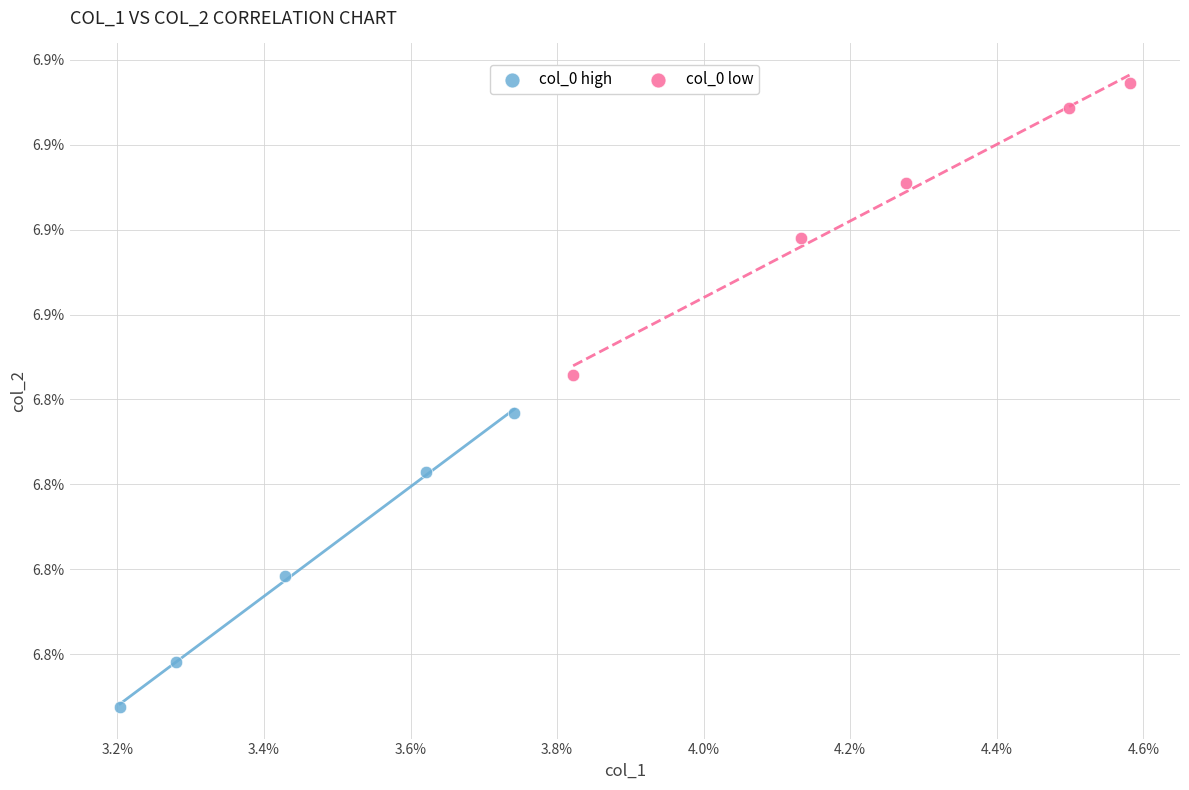

What are all the series names shown in the legend?

col_0 high, col_0 low